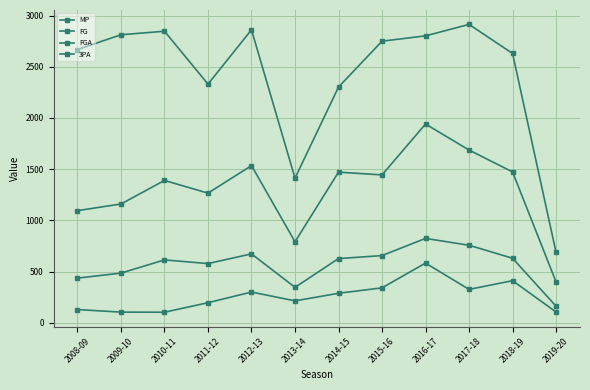

How many series are shown in this chart?

4